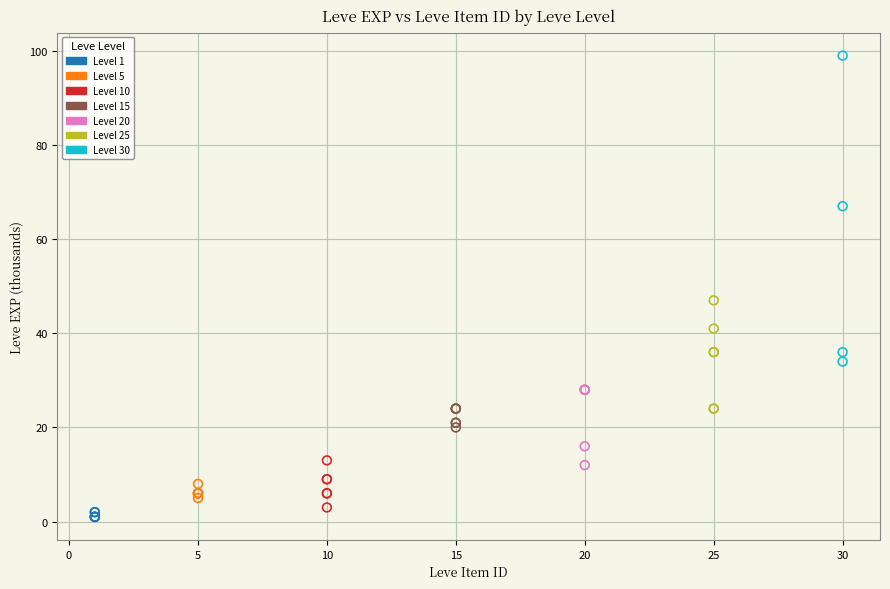

Which series has the widest spread of Y values?

Level 30